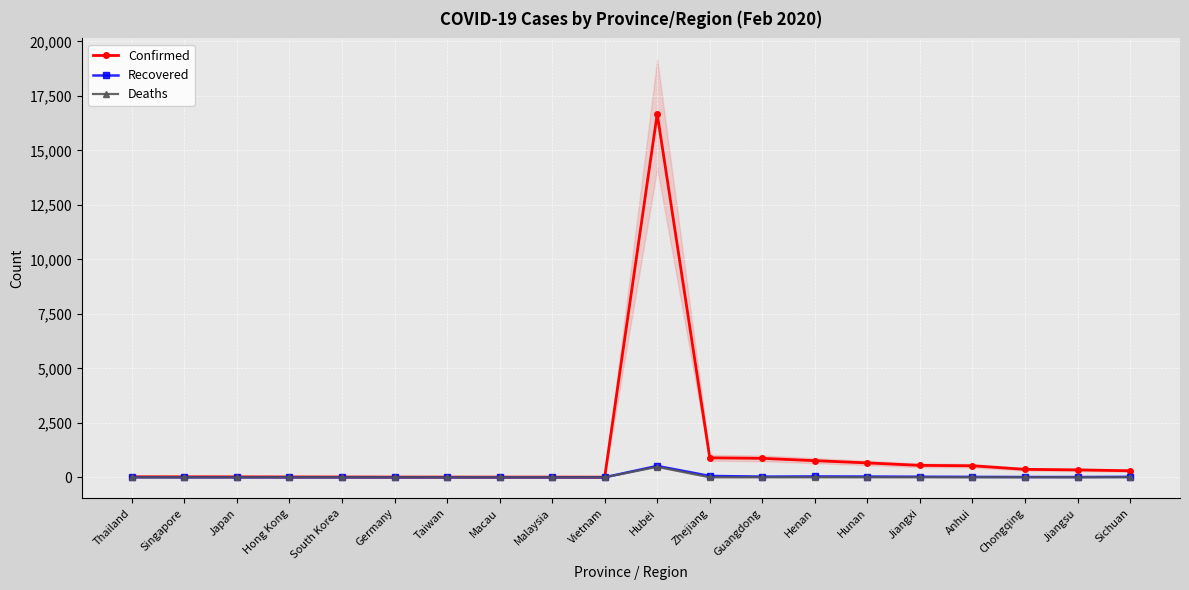

After their last crossing, which series has the higher values: Deaths or Recovered?

Deaths